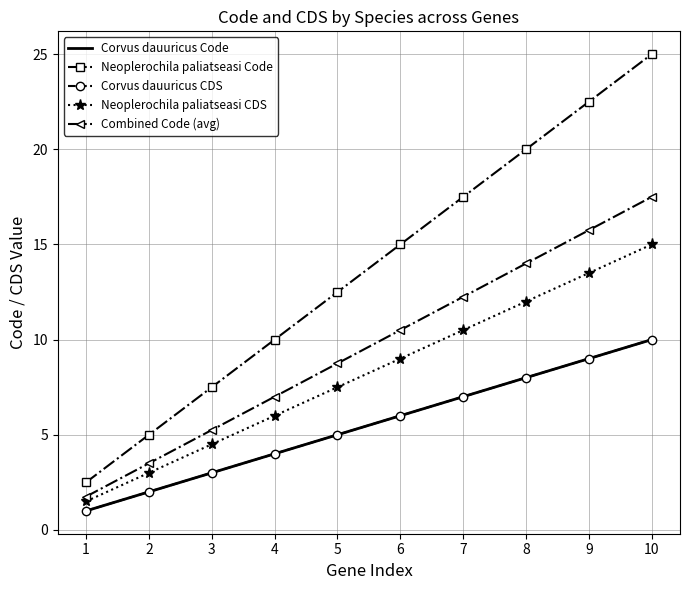

What are all the series names shown in the legend?

Corvus dauuricus Code, Neoplerochila paliatseasi Code, Corvus dauuricus CDS, Neoplerochila paliatseasi CDS, Combined Code (avg)